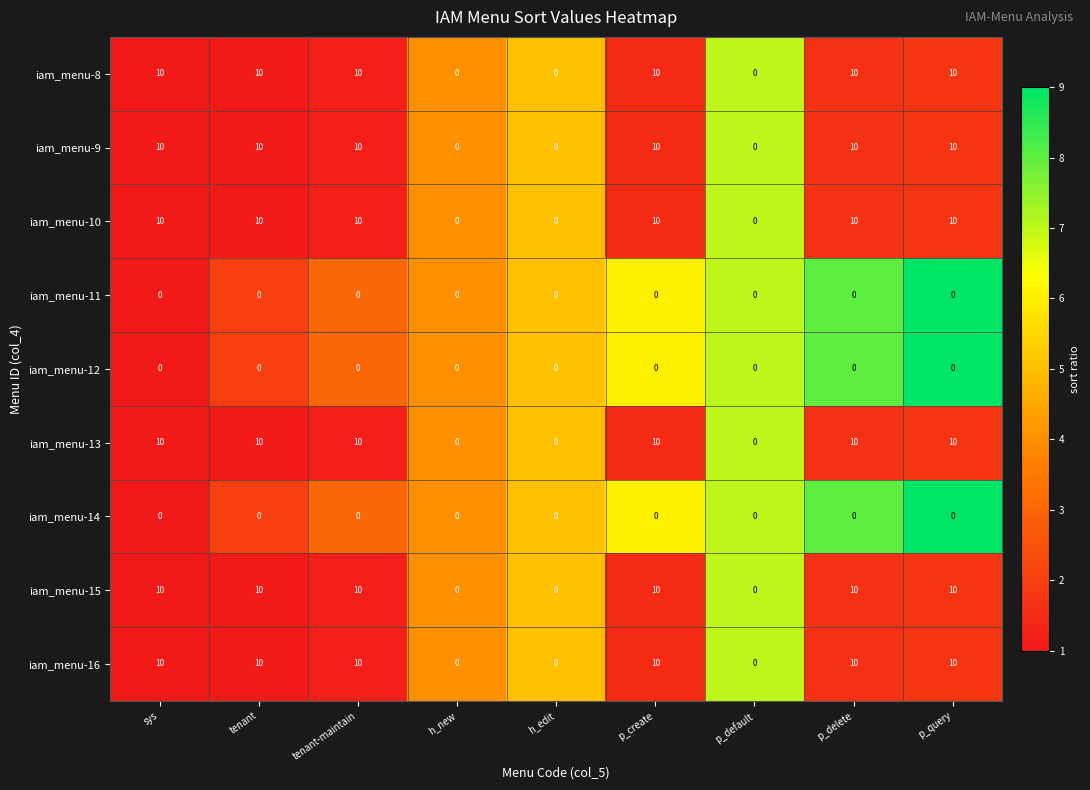

What is the average value of the iam_menu-13 series?

7